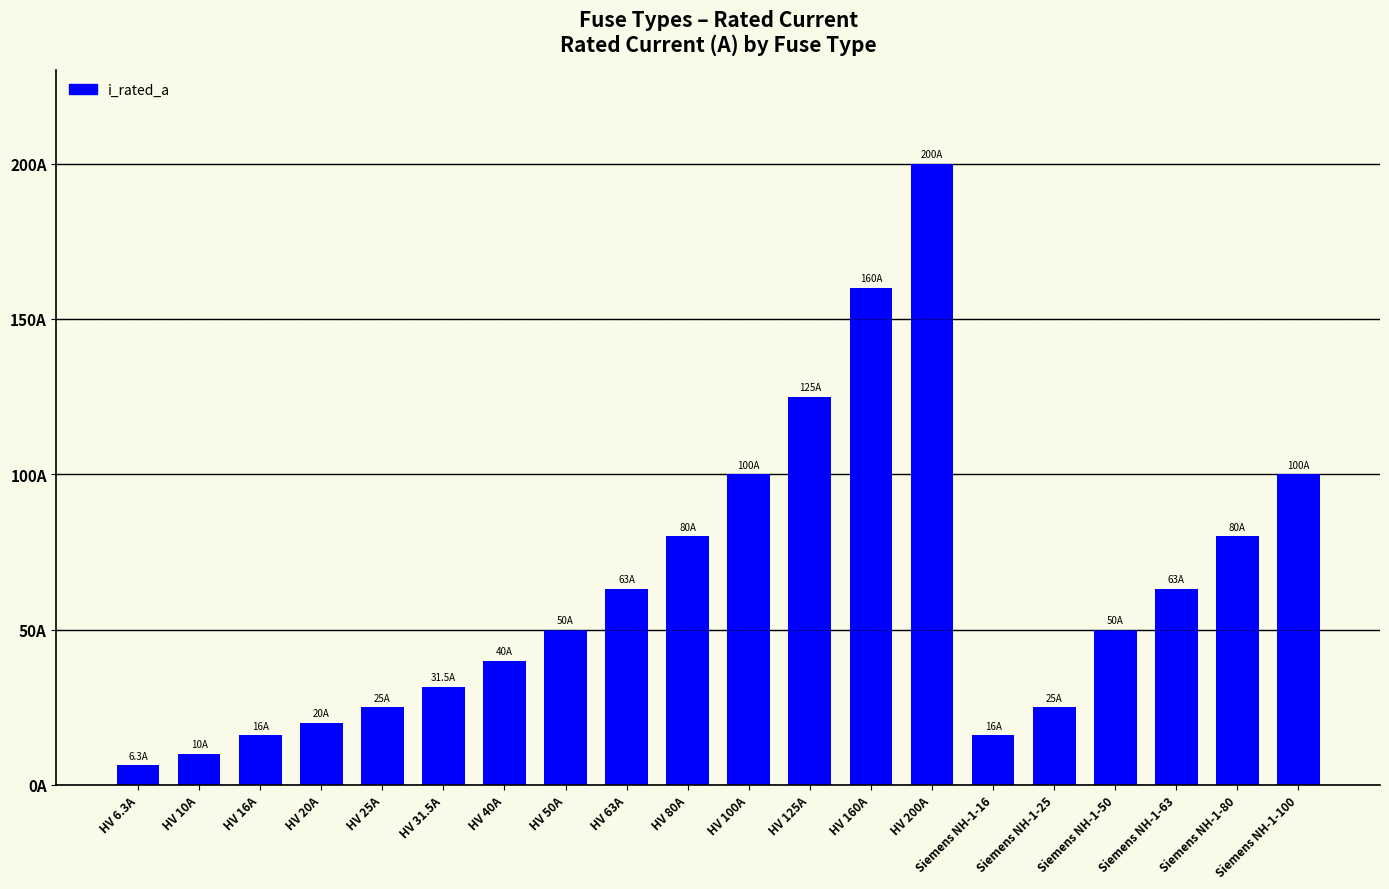

Does the chart contain any negative values?

No